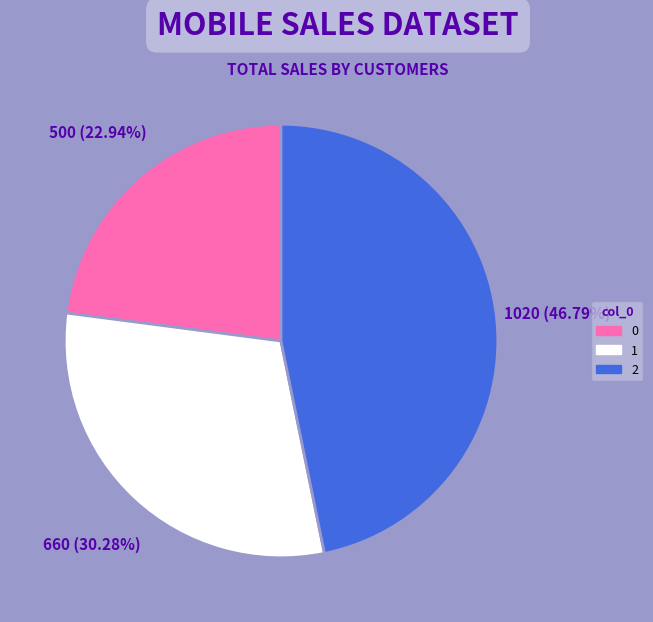

What is the ratio of the value at 2 to the value at 1?

1.5